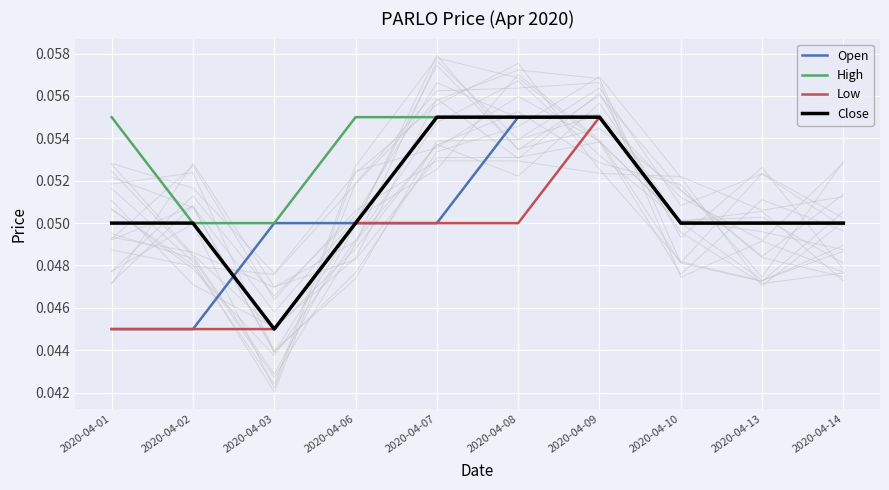

Between 2020-04-06 and 2020-04-14, which is larger?

2020-04-06